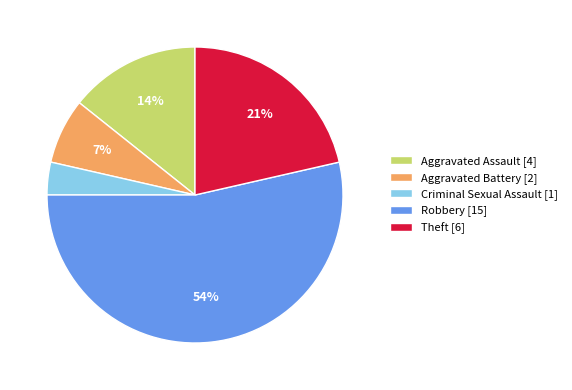

The Theft slice represents 13% of the pie. True or false?

False